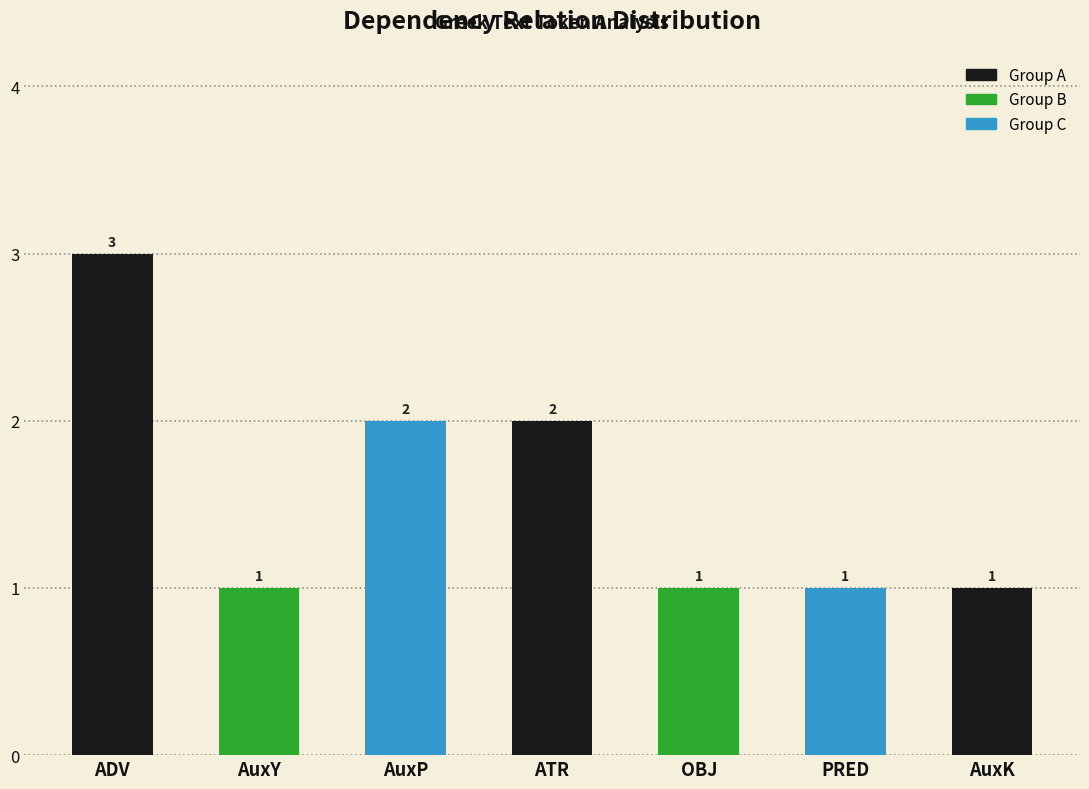

Reading left to right, list all the values displayed in this chart.

3	1	2	2	1	1	1